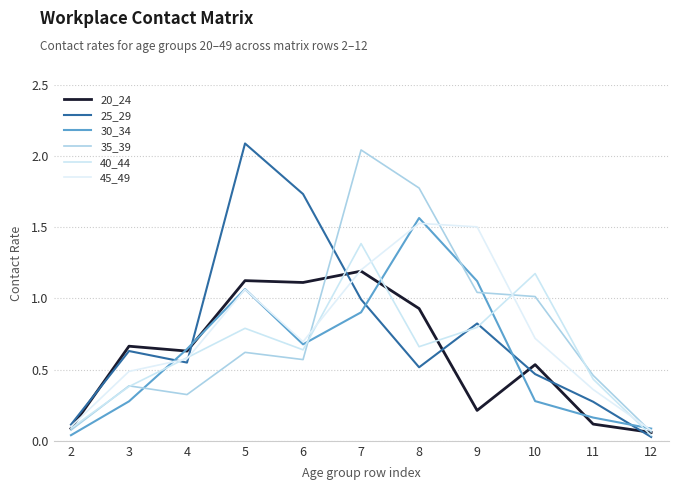

How many lines are shown in the chart?

6